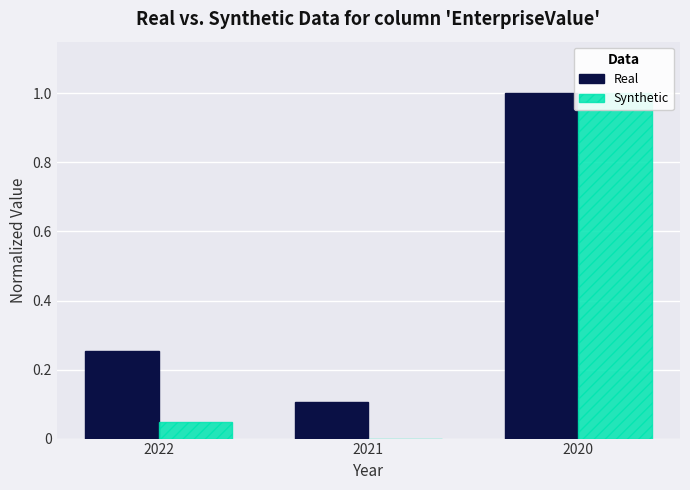

How many groups of bars are there?

3